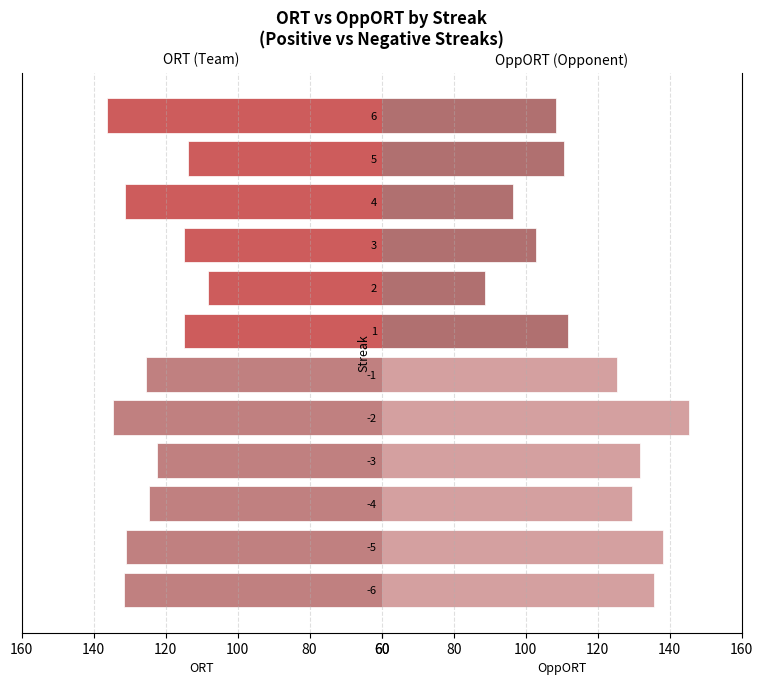

Which series has the largest total across all categories?

ORT